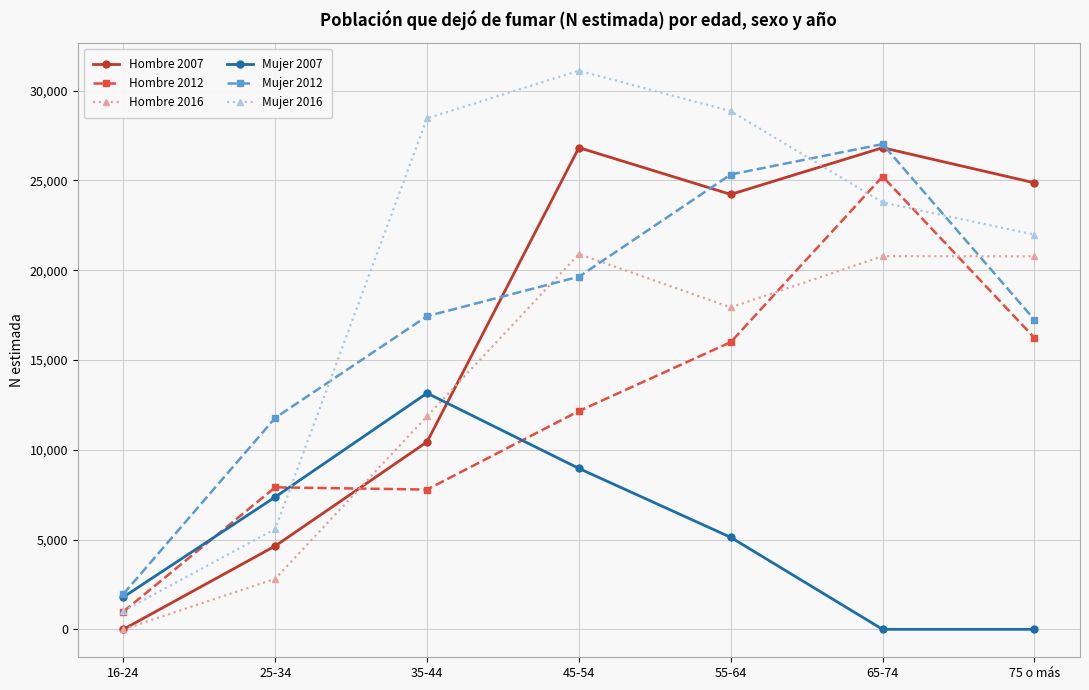

What is the lowest value of the Mujer 2016 series?

1026